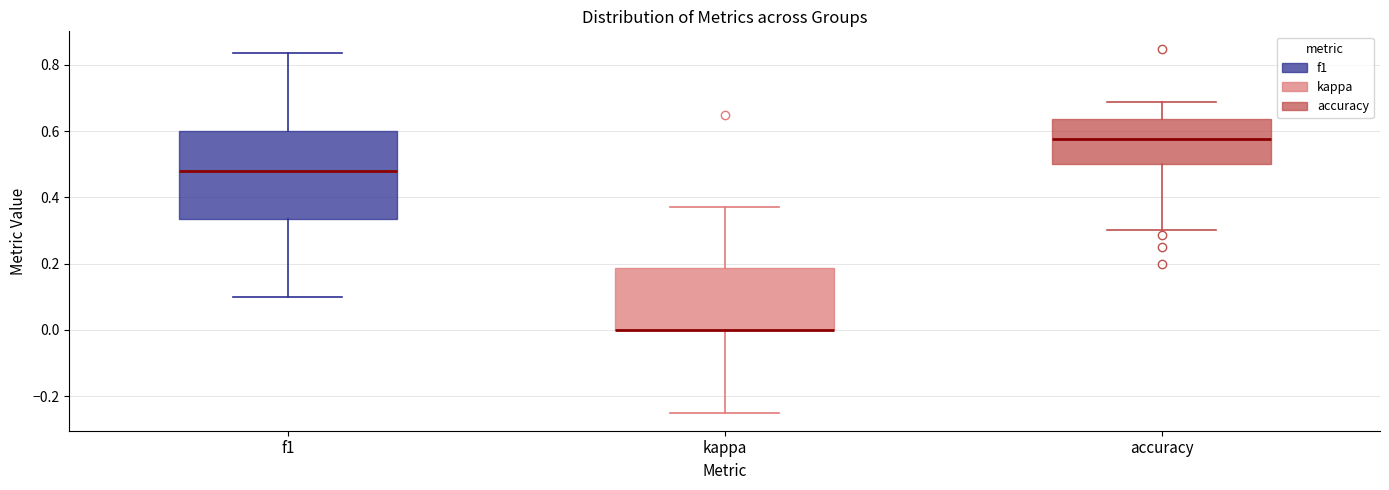

Where does the lower whisker of the box for kappa end on the y-axis? The values are not printed on the chart, so give them approximately, as read against the axis.

-0.24